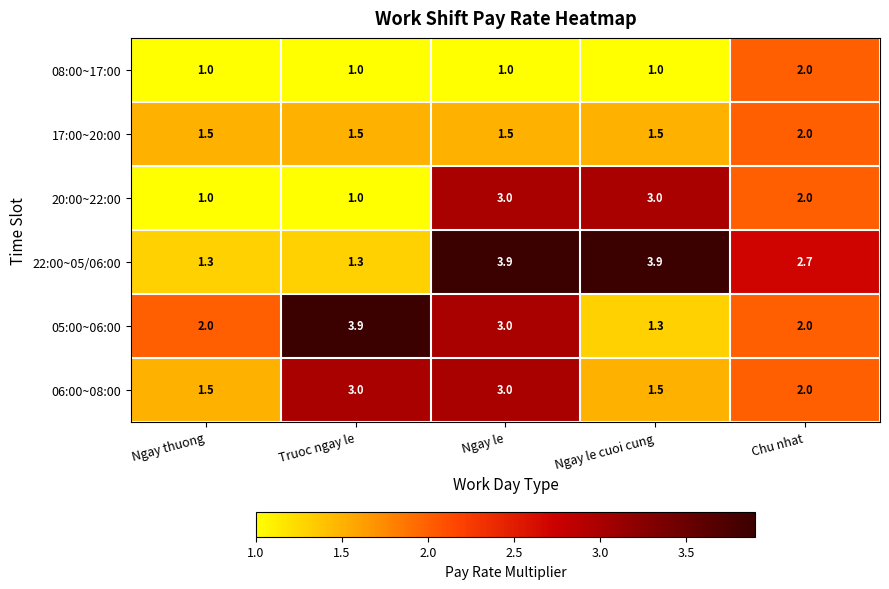

At how many categories does at least one series exceed 1?

5